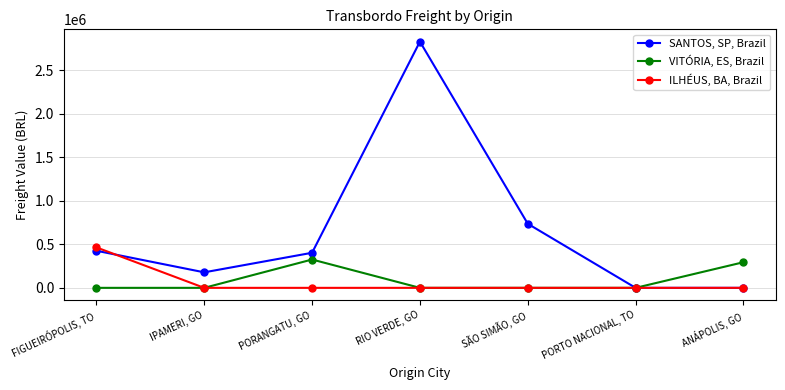

How many series are shown in this chart?

3